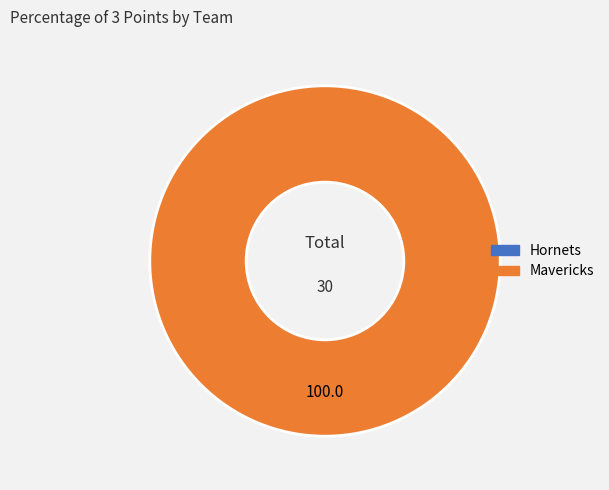

Between Mavericks and Hornets, which is larger?

Mavericks